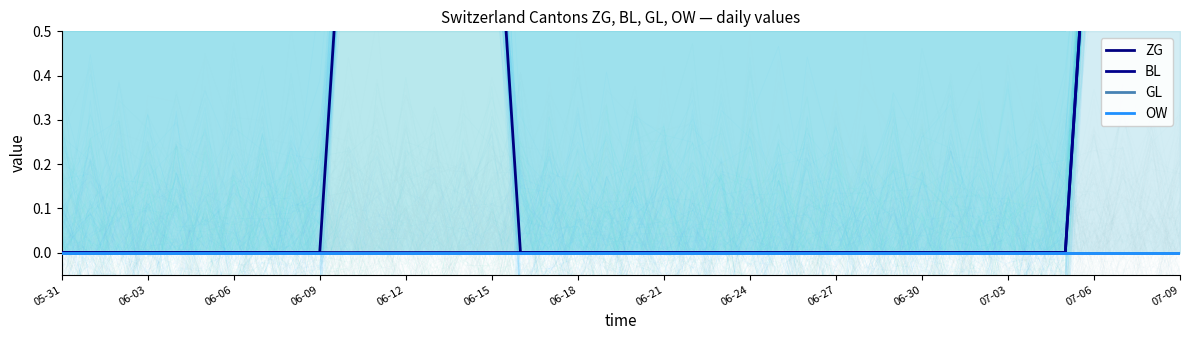

True or false: ZG has more than 0 points higher than both neighbors.

False